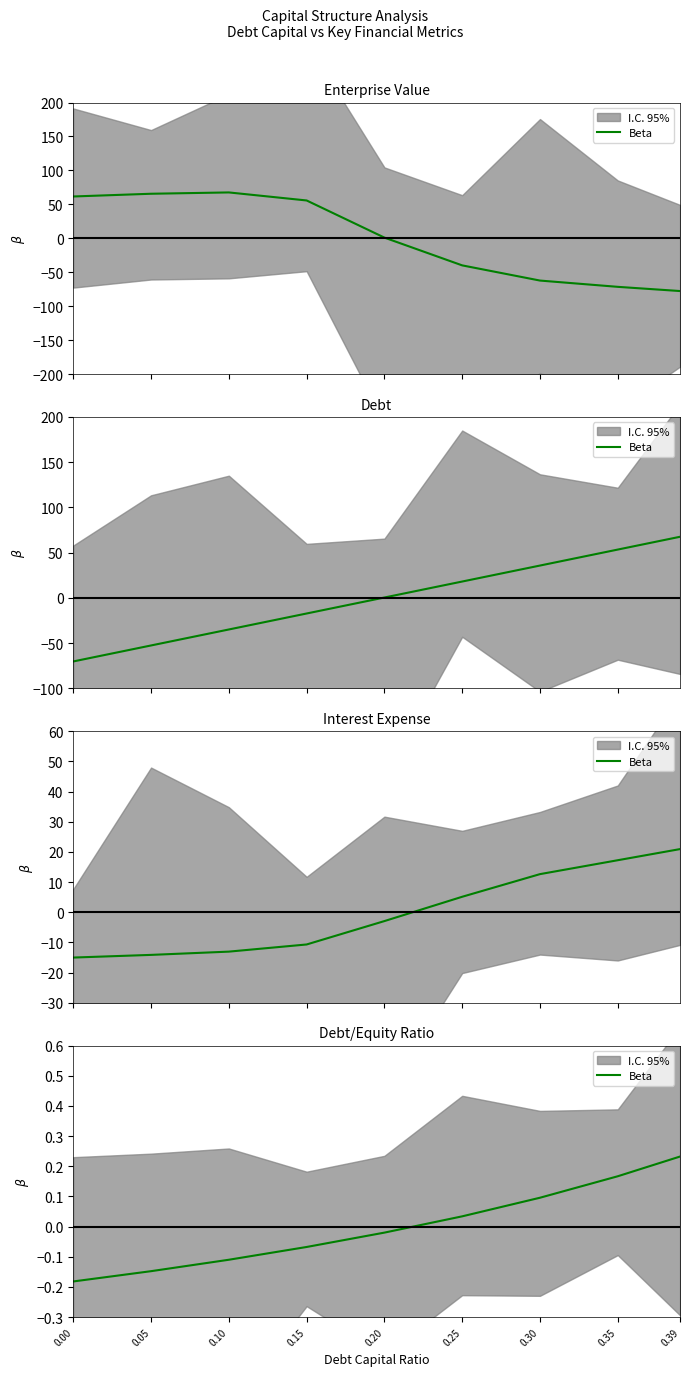

What is the change in value from 0.10 to 0.20?

+0.1